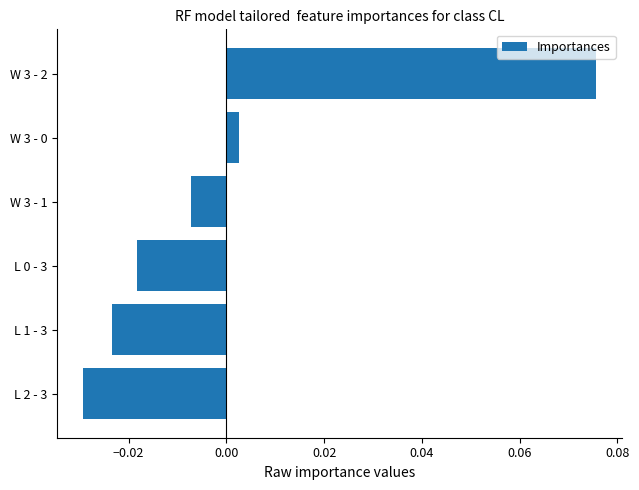

At which category does the chart reach its minimum across all series?

L 2 - 3